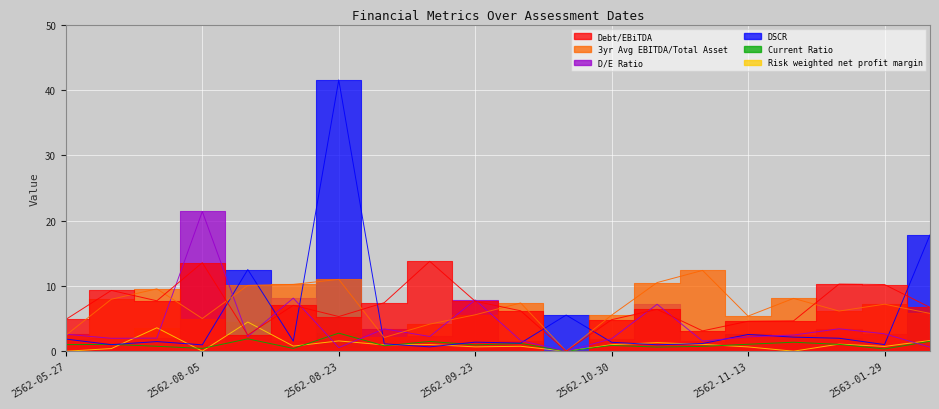

How many values in Debt/EBiTDA are above zero?

19